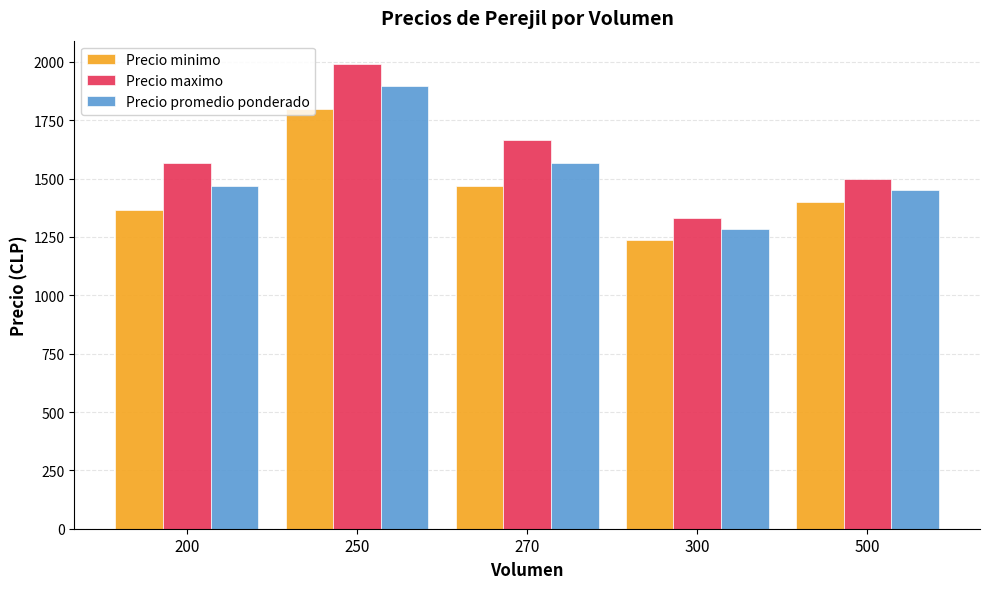

Where does the Precio maximo series first go above 1566?

200